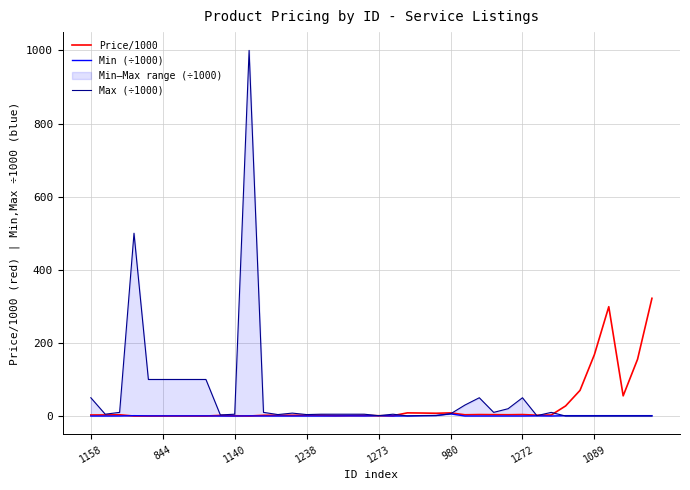

Which has a higher value, 1140 or 32?

1140